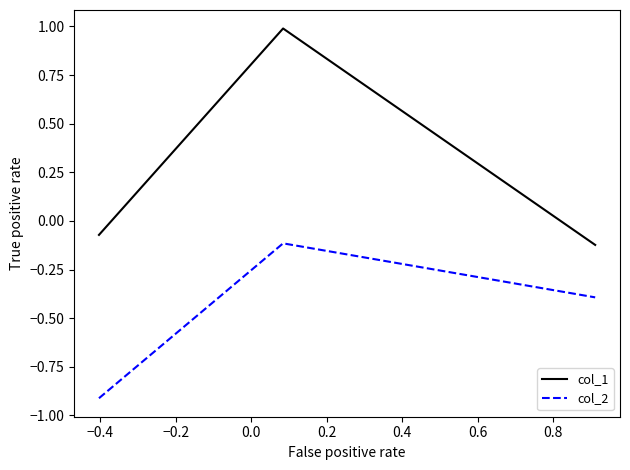

What is the average value of the col_2 series?

-0.5